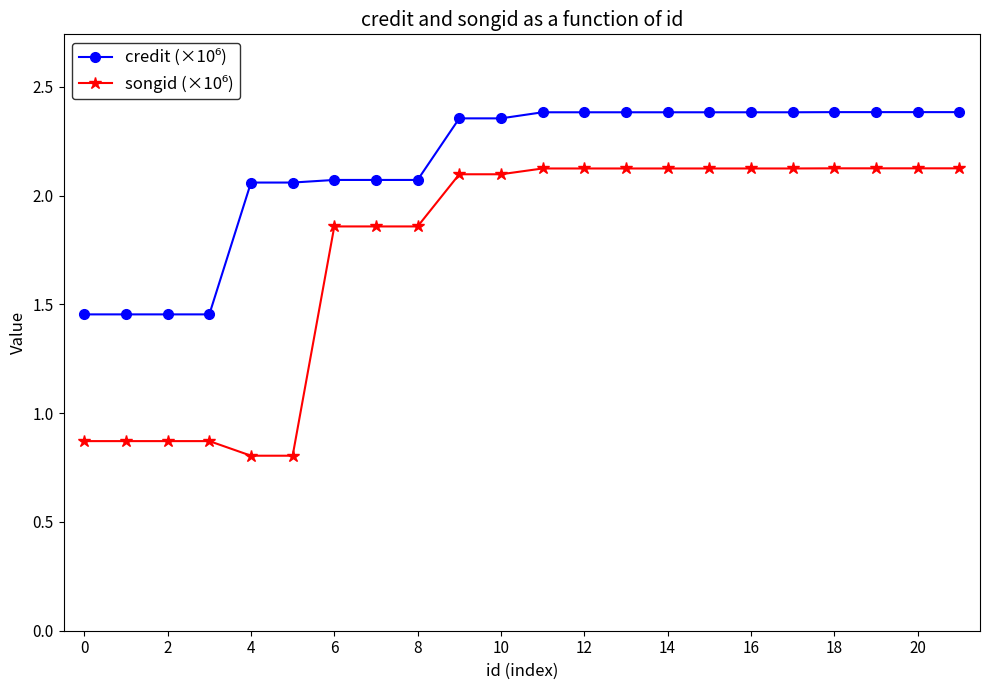

At how many categories does at least one series exceed 2?

18